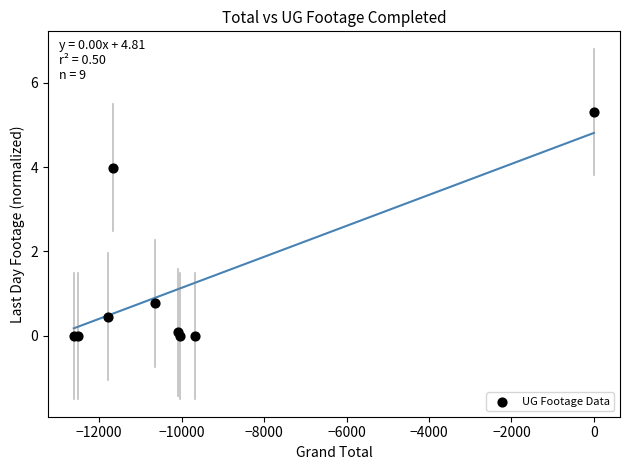

What Y value in the scatter plot is closest to 2?

0.8